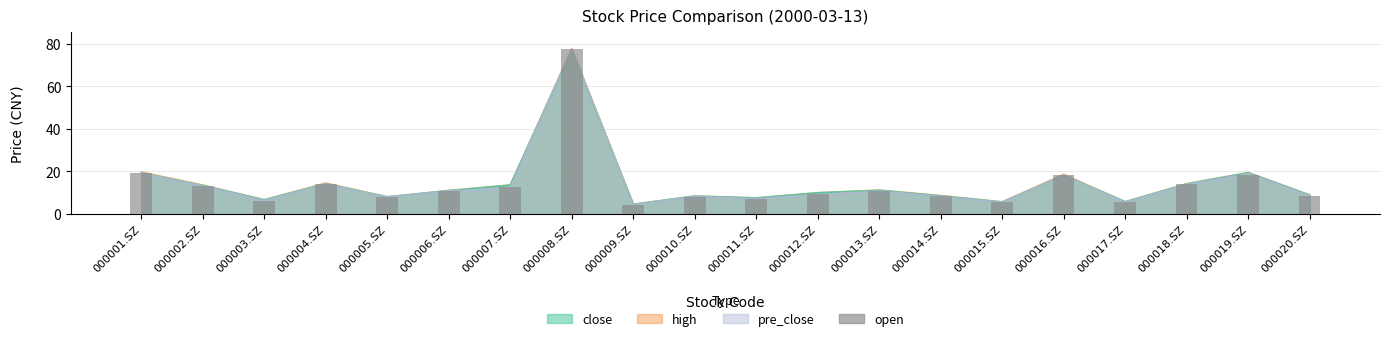

Between 000009.SZ and 000016.SZ, which is larger?

000016.SZ